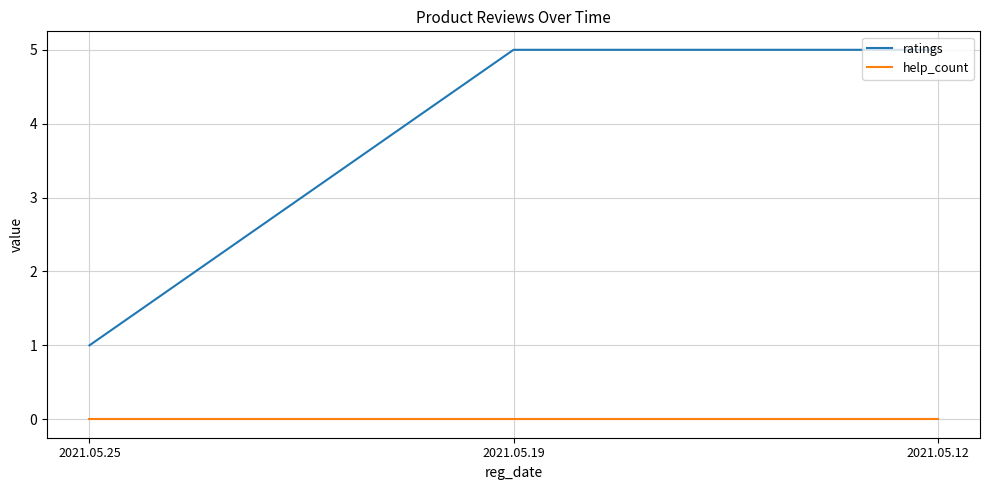

Rank the series at 2021.05.12 from lowest to highest value.

help_count, ratings